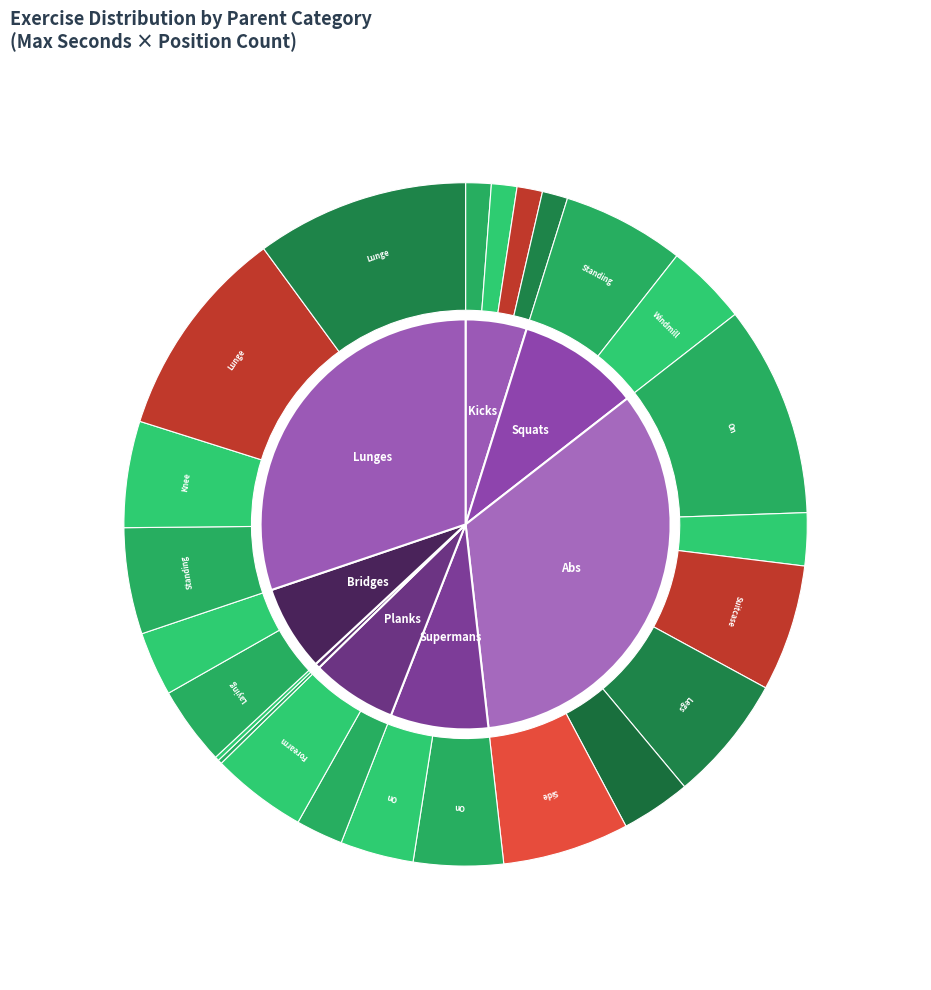

How many segments does this pie chart have?

30